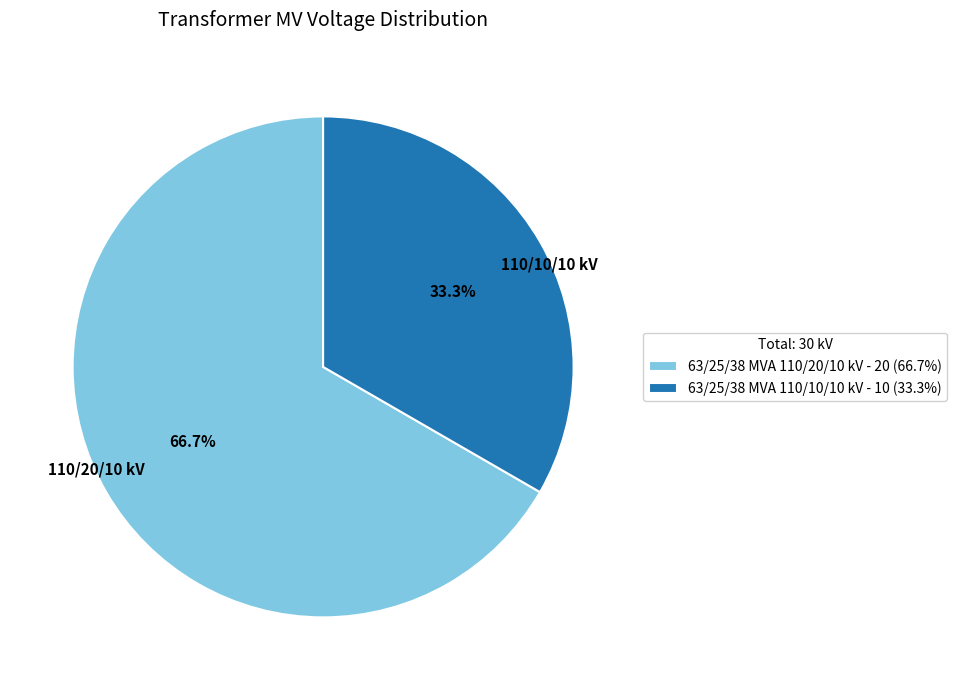

Is it true that 63/25/38 MVA 110/20/10 kV is 67% of the pie?

True